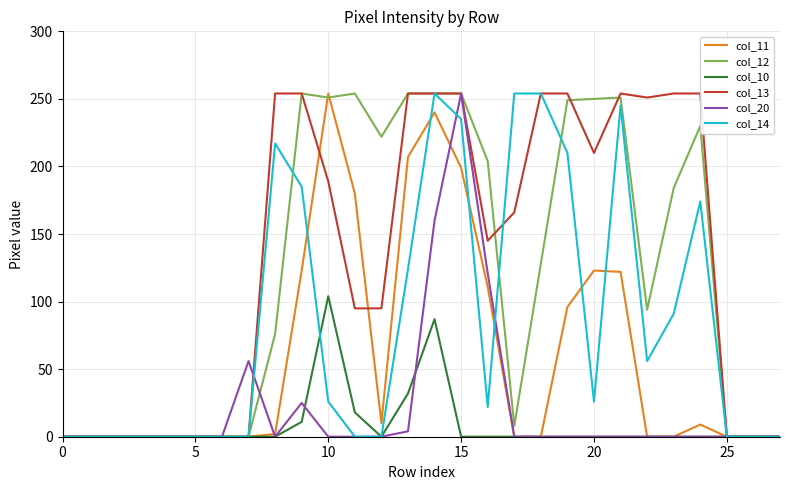

At how many categories does at least one series exceed 195?

17